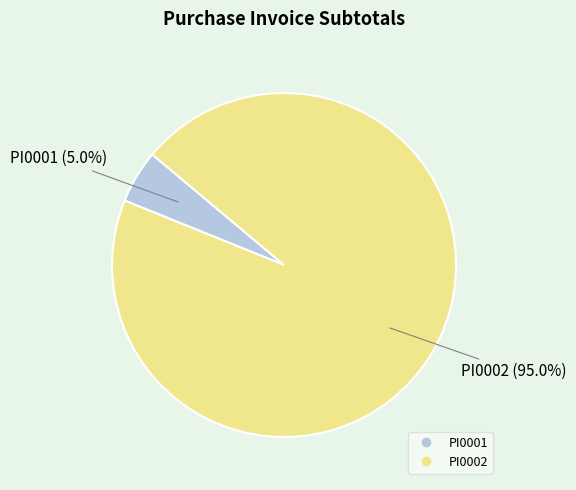

What percentage do PI0002 and PI0001 together represent?

100.0%